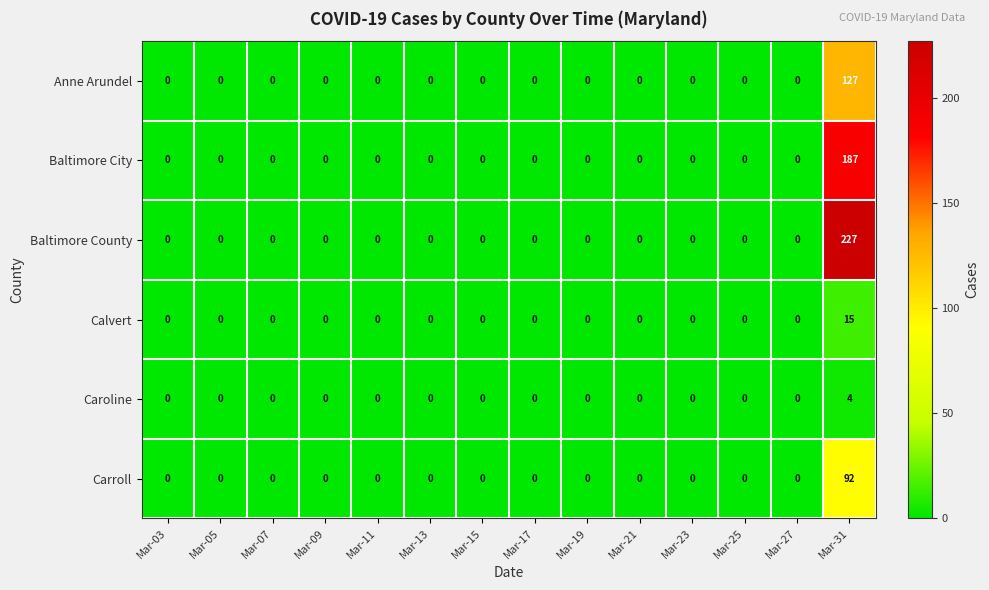

How many distinct data groups are displayed?

6